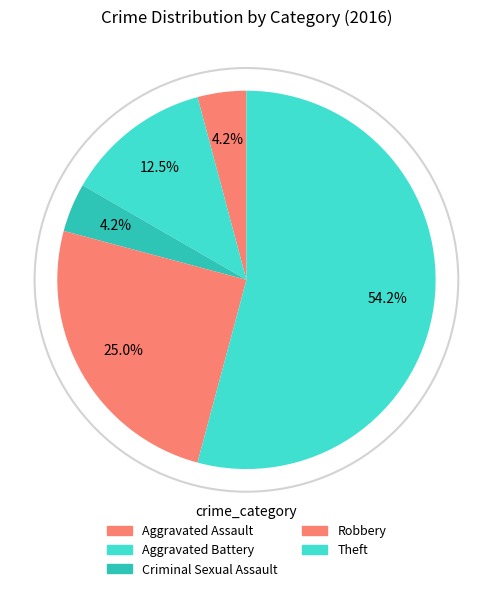

Which slice represents more than half of the pie?

Theft